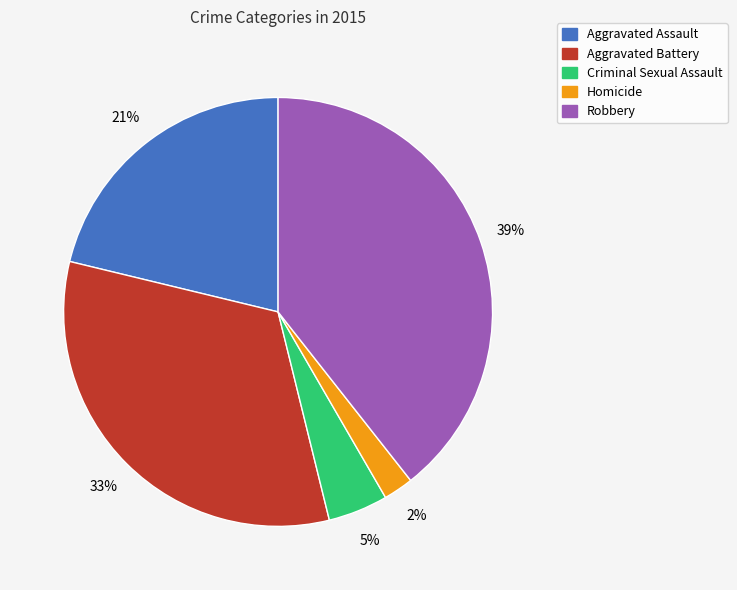

To the nearest percent, what is the difference between the largest and smallest slice percentages?

37%